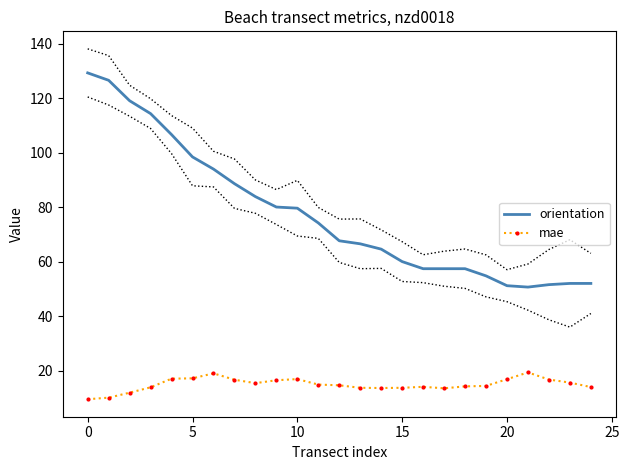

How many interior local valleys does the mae series have?

3